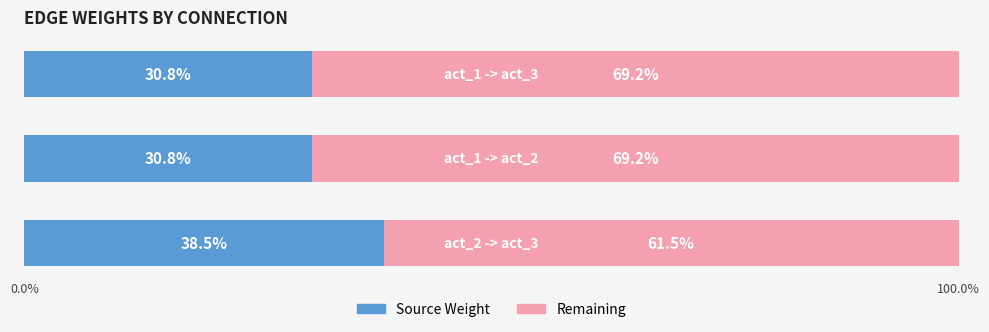

What is the difference between the maximum and minimum values in the Source Weight series?

7.7